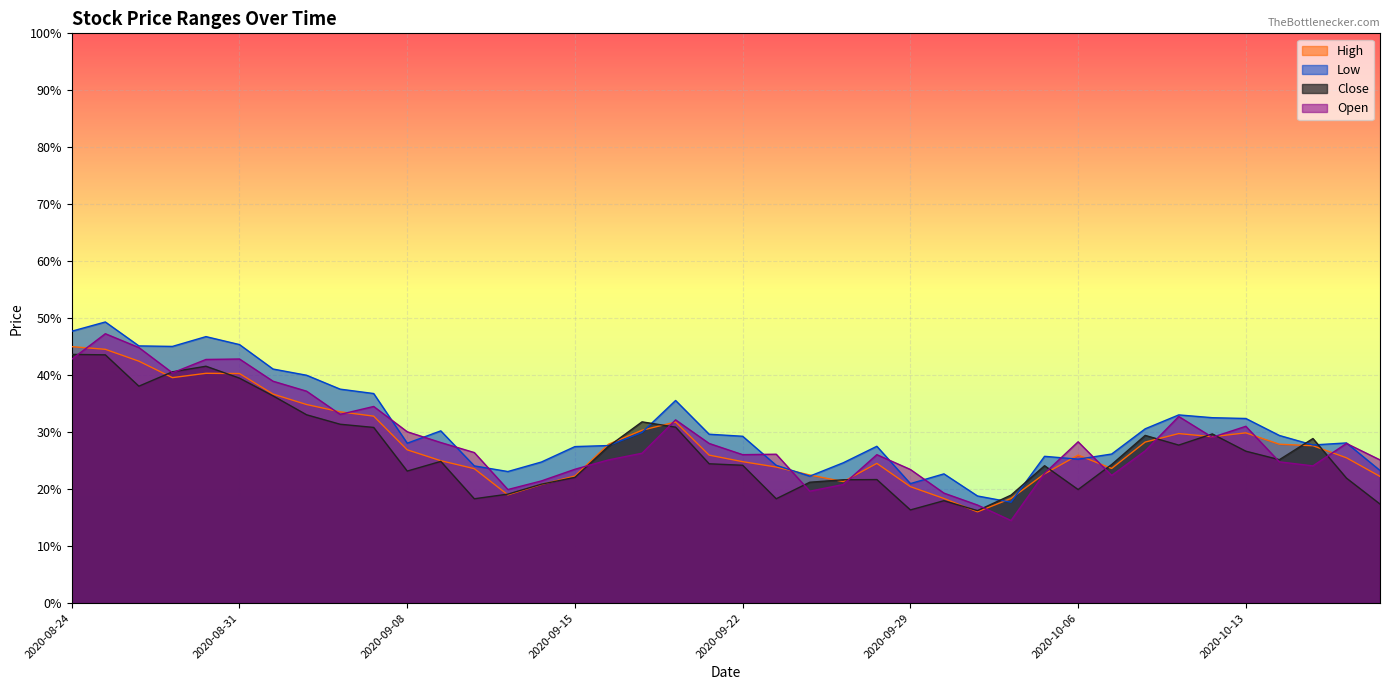

What is the sum of all Open values?

11.5